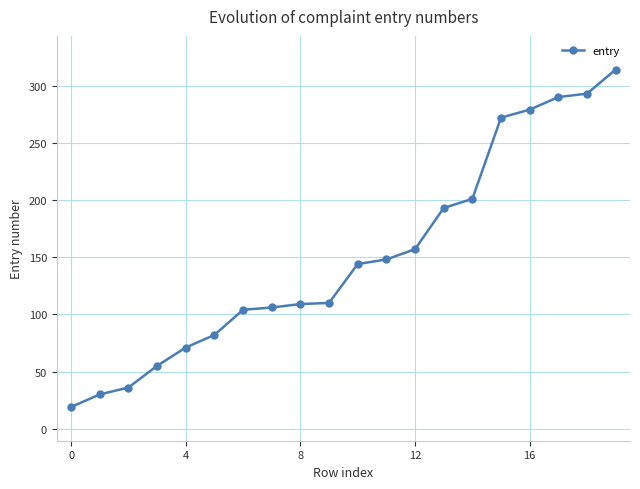

What is the value of the 7th point from the left?

104